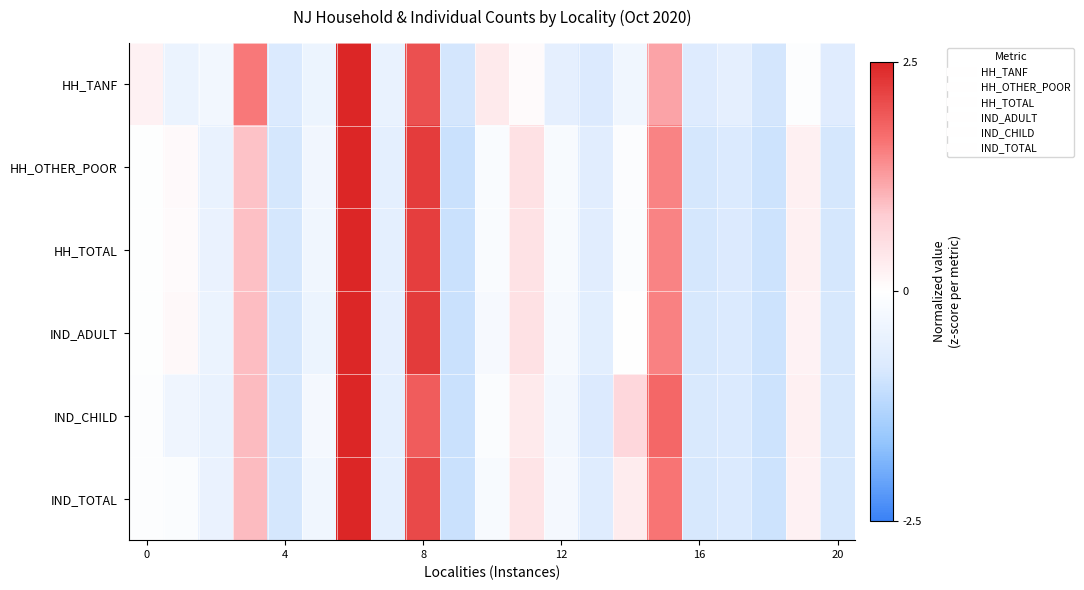

What is the greatest value displayed?

2.7